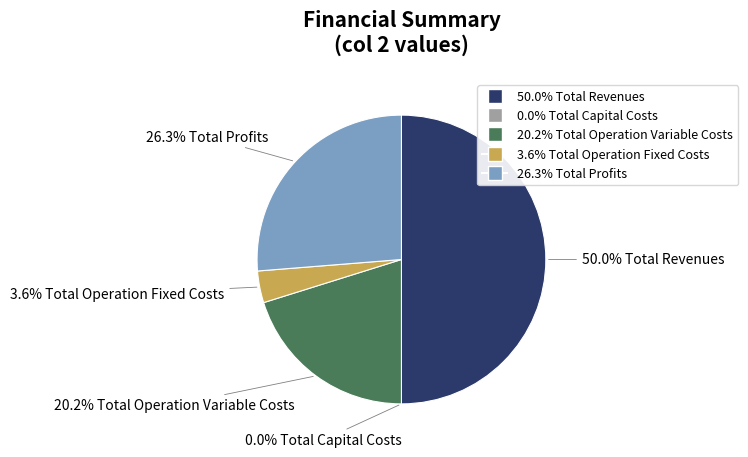

True or false: Total Profits accounts for 26% of the total.

True